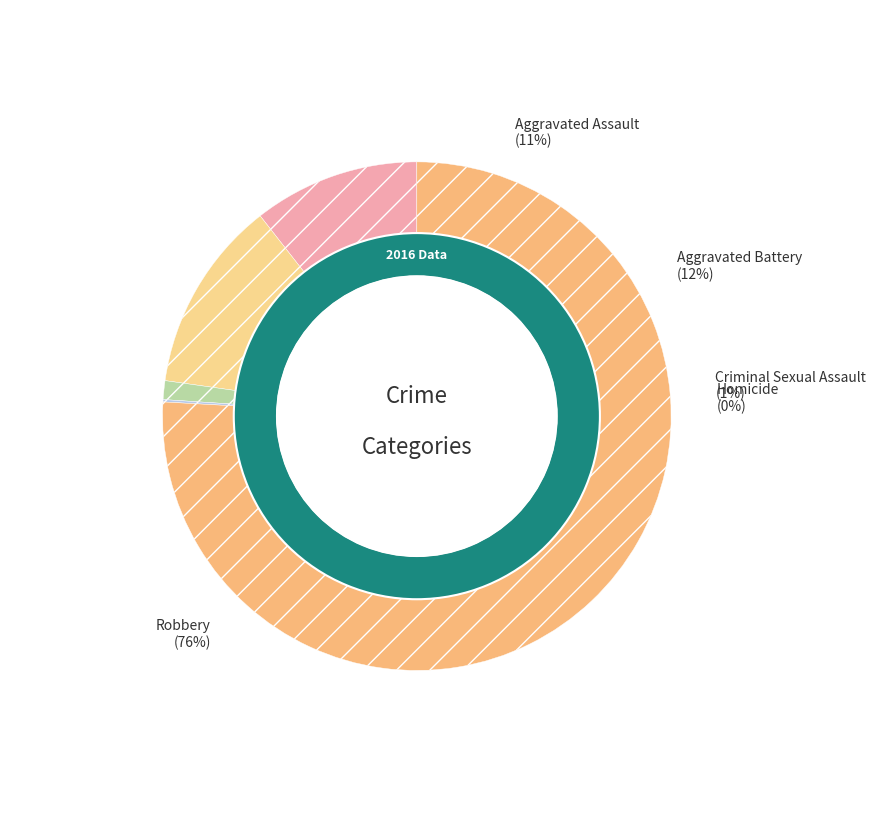

What is the smallest slice in the pie chart?

Homicide